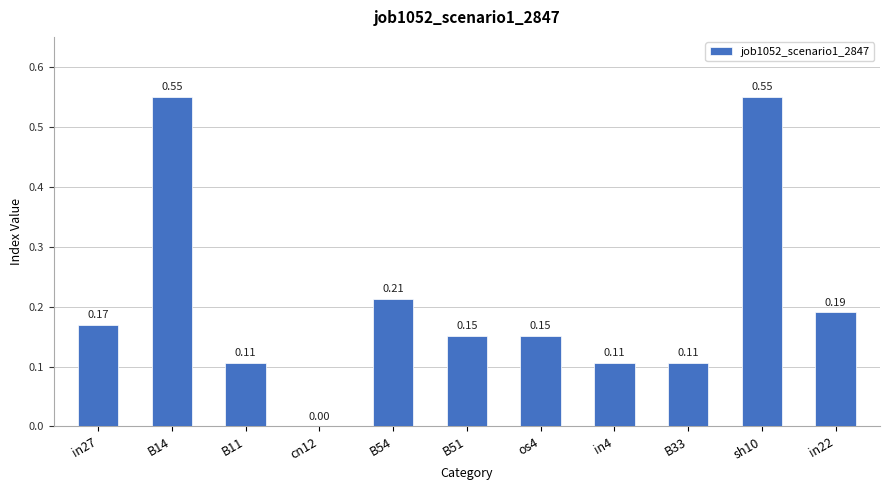

What is the sum of the values at sh10 and in4?

0.7